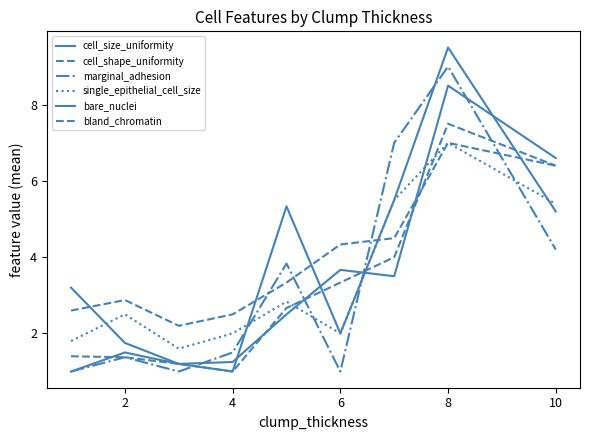

Does the chart have visible grid lines?

No